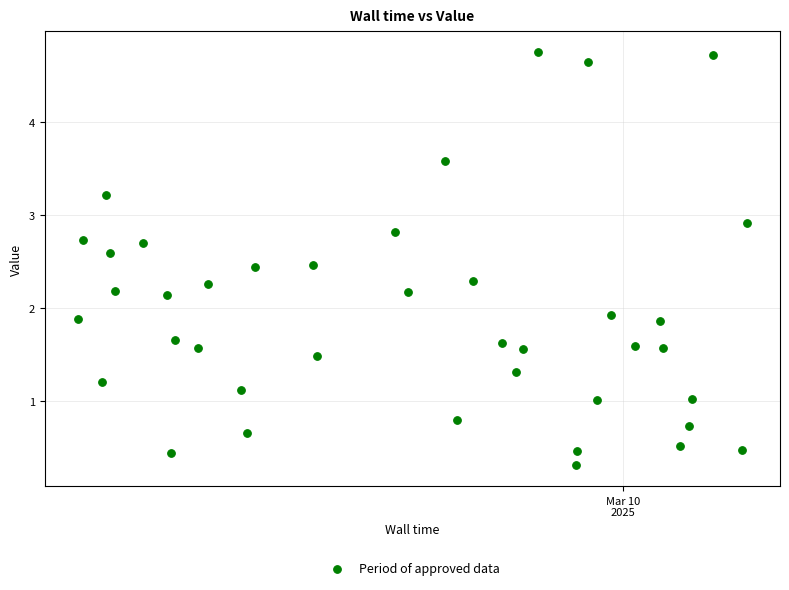

What is the range of Y values (max minus min)?

4.5